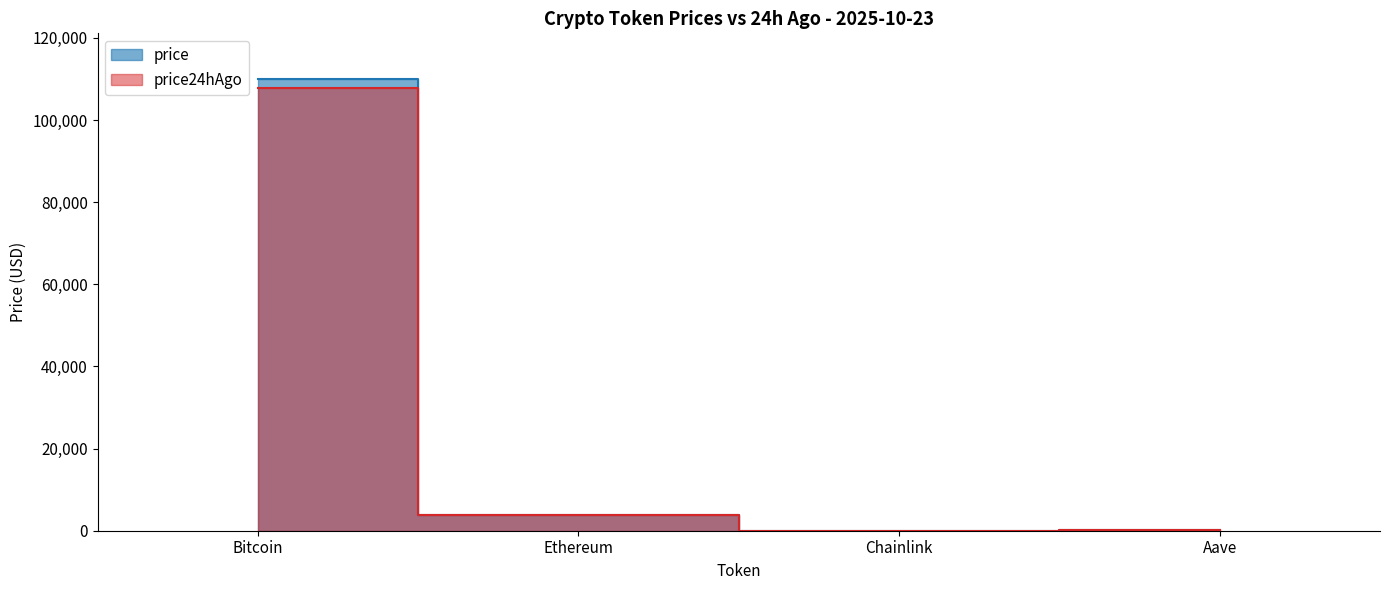

What position from the right is Aave?

1